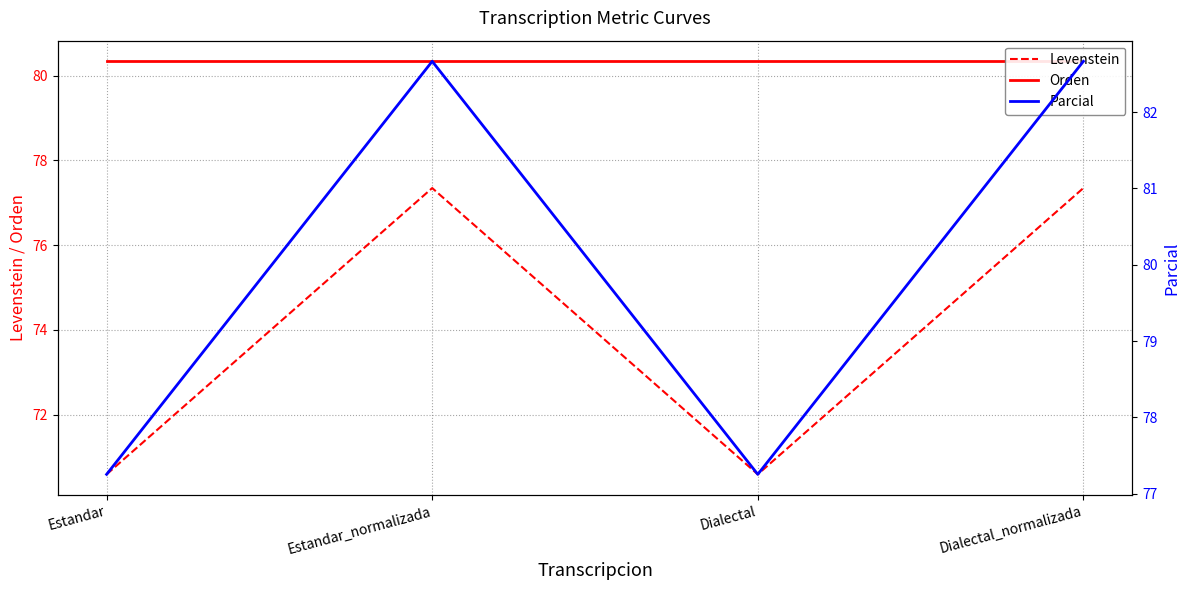

Which category has the lowest value in the Orden series?

Estandar